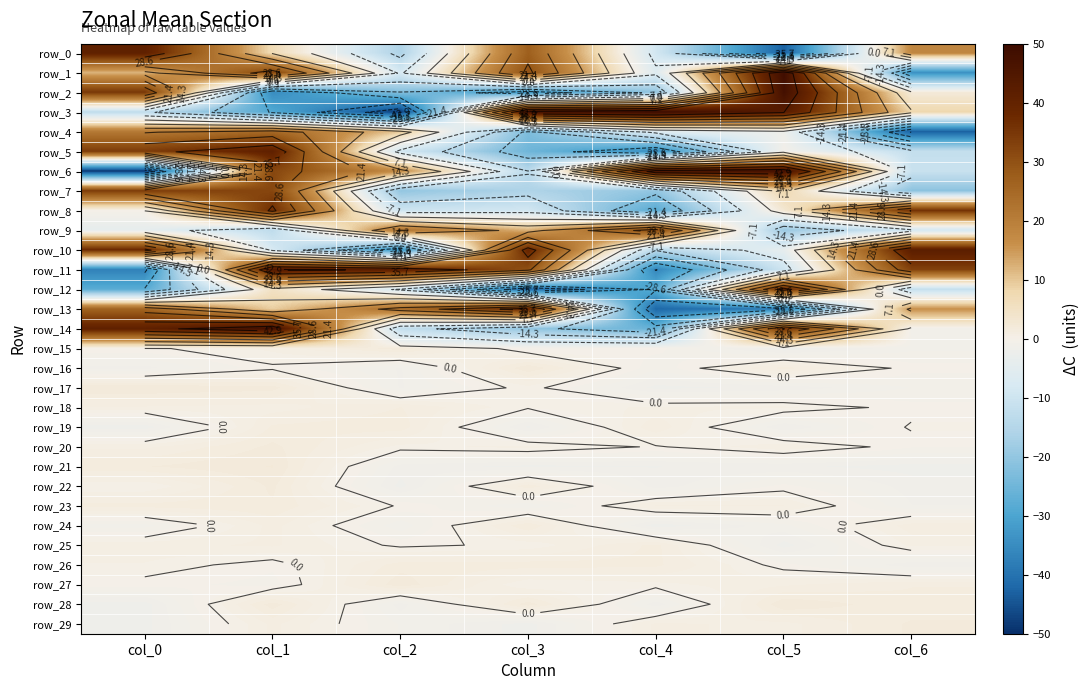

How many values in the row_14 series exceed -1?

3